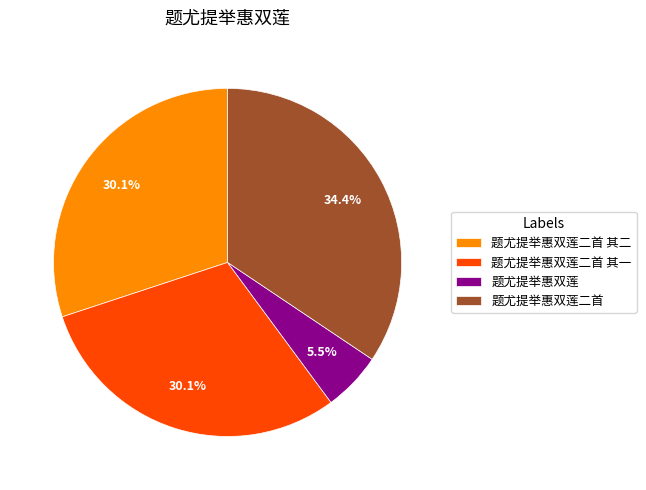

Is the sum of 题尤提举惠双莲二首 其二 and 题尤提举惠双莲二首 greater than half?

Yes